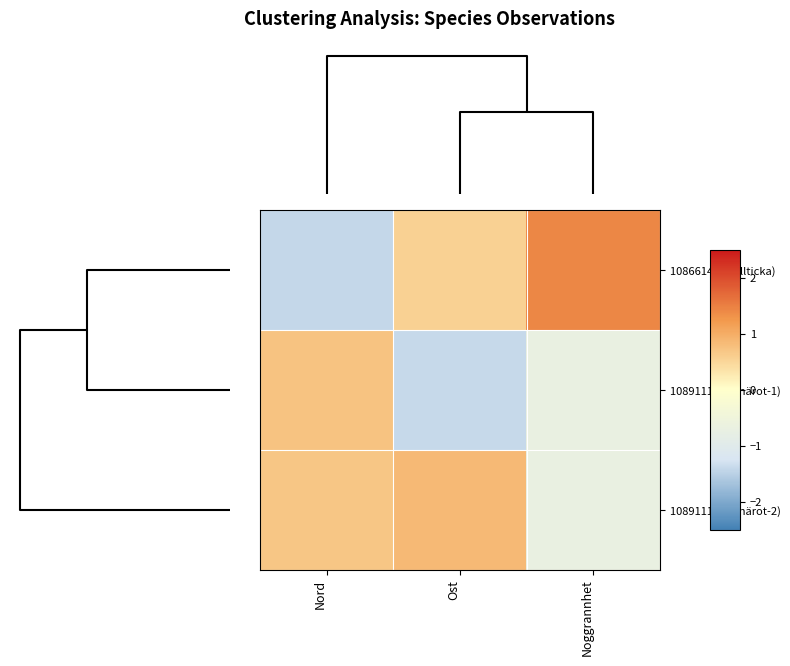

At Noggrannhet, list the series in order from smallest to largest.

108911108 (Knärot-1), 108911107 (Knärot-2), 108661448 (Ullticka)